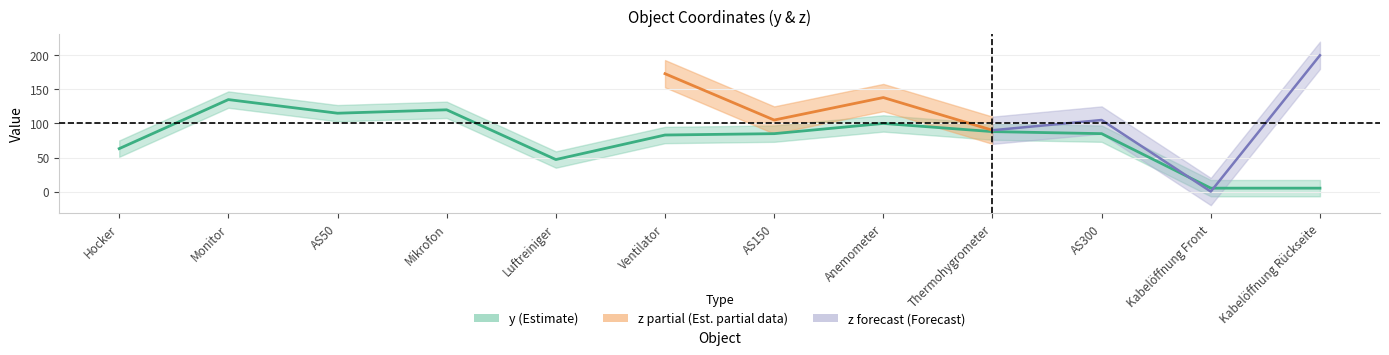

Rank the categories by value from highest to lowest.

Monitor, Mikrofon, AS50, Anemometer, Thermohygrometer, AS150, AS300, Ventilator, Hocker, Luftreiniger, Kabelöffnung Front, Kabelöffnung Rückseite